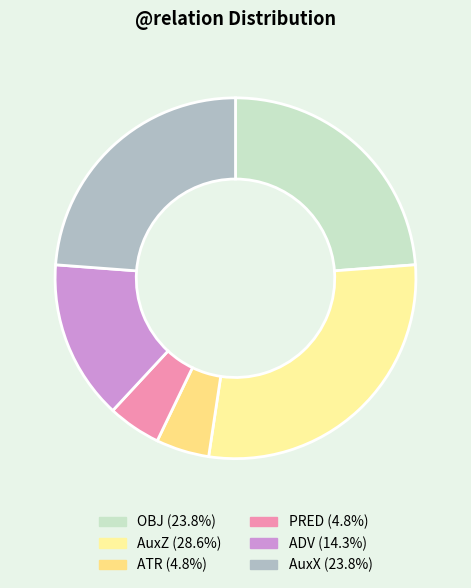

To the nearest percent, what portion does ATR represent?

5%